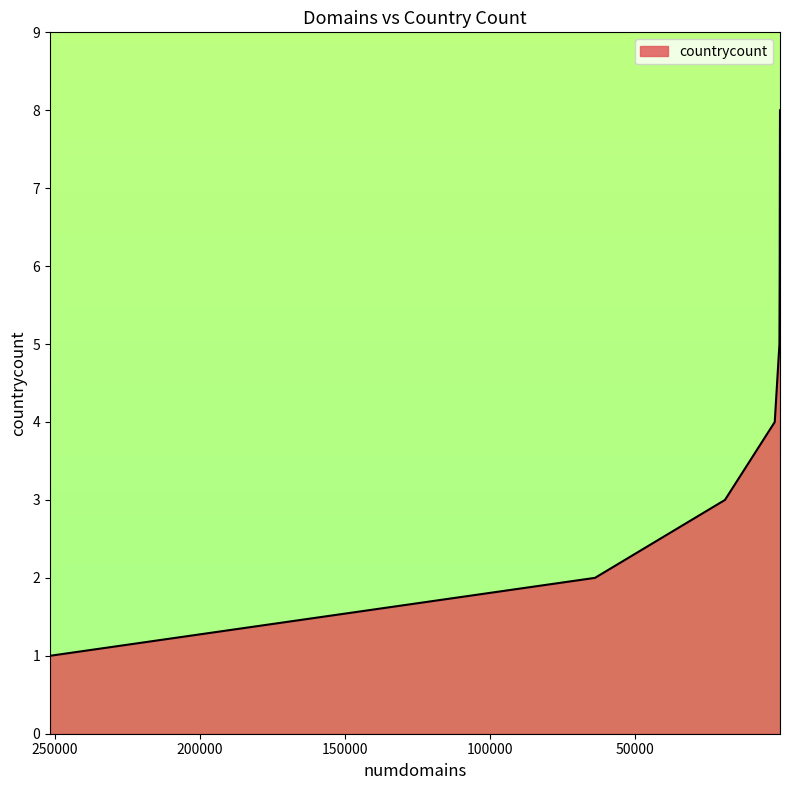

What is the average value?

4